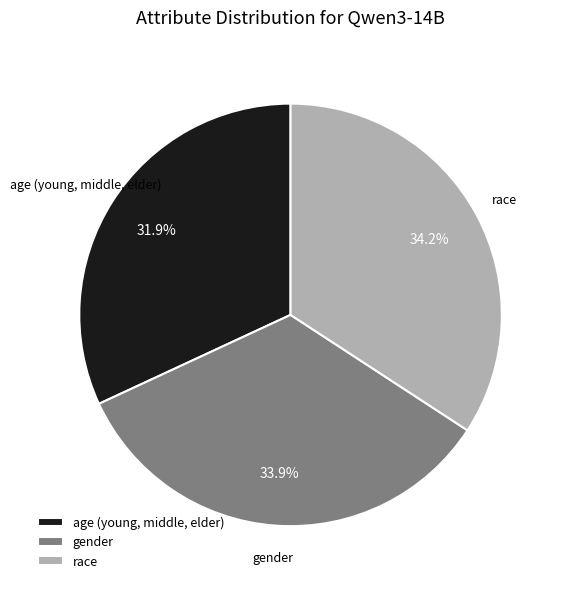

Between race and age (young, middle, elder), which is larger?

race